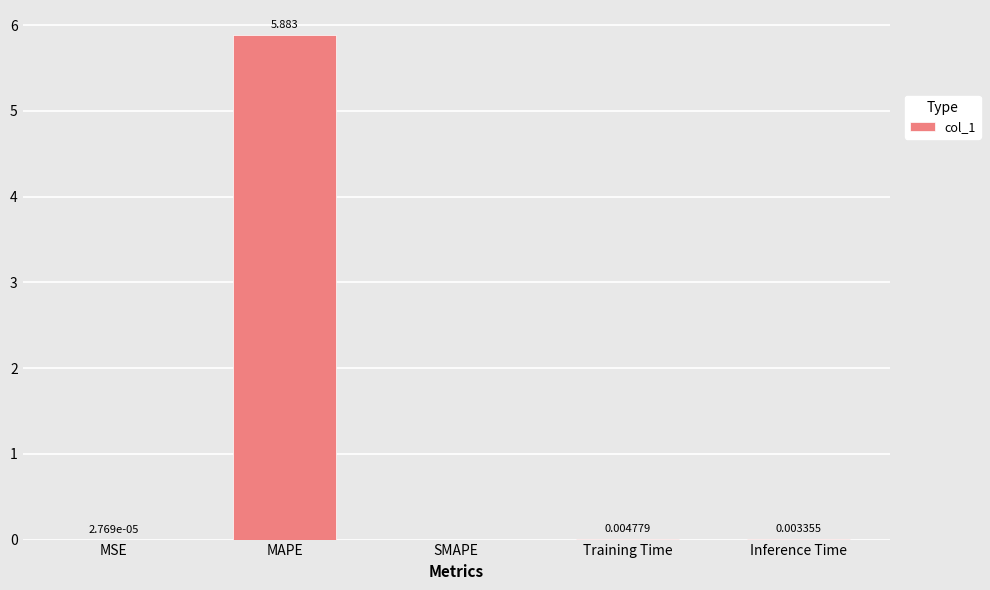

What is the sum of all values?

5.9